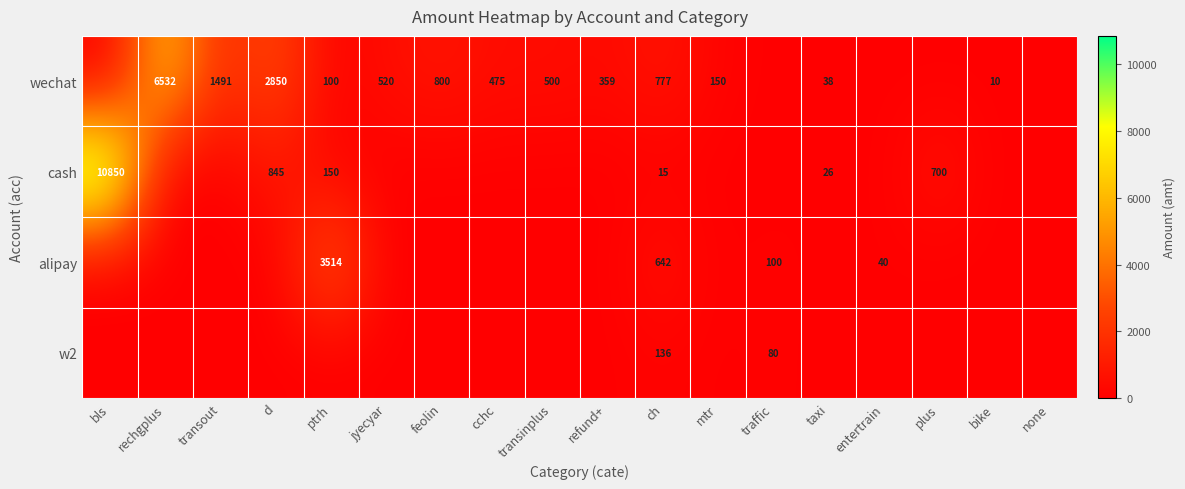

The value of wechat at rechgplus is 4443. True or false?

False